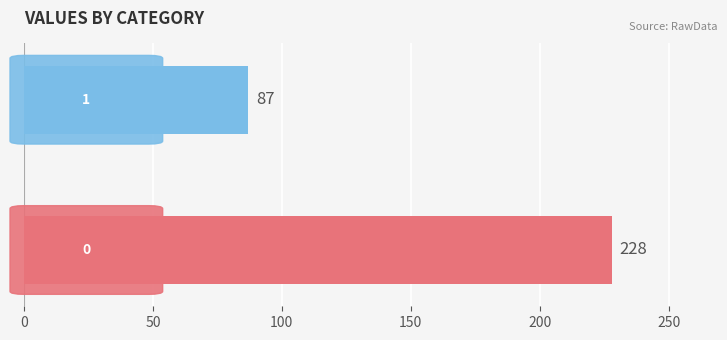

Reading bottom to top, what are all the values shown in this chart?

228	87